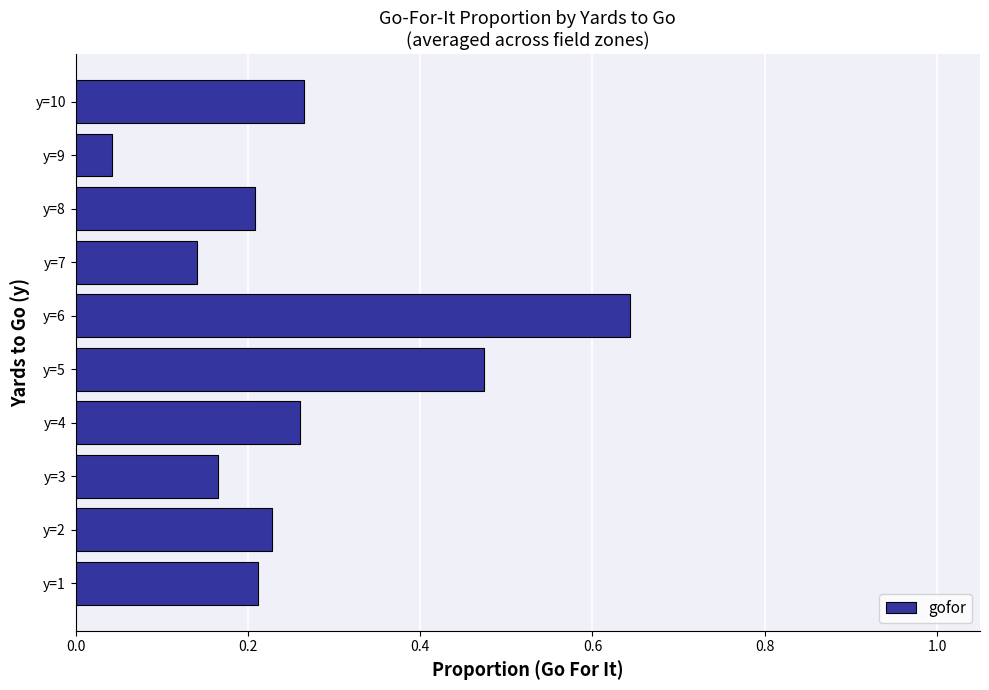

How many bars are there in total?

10